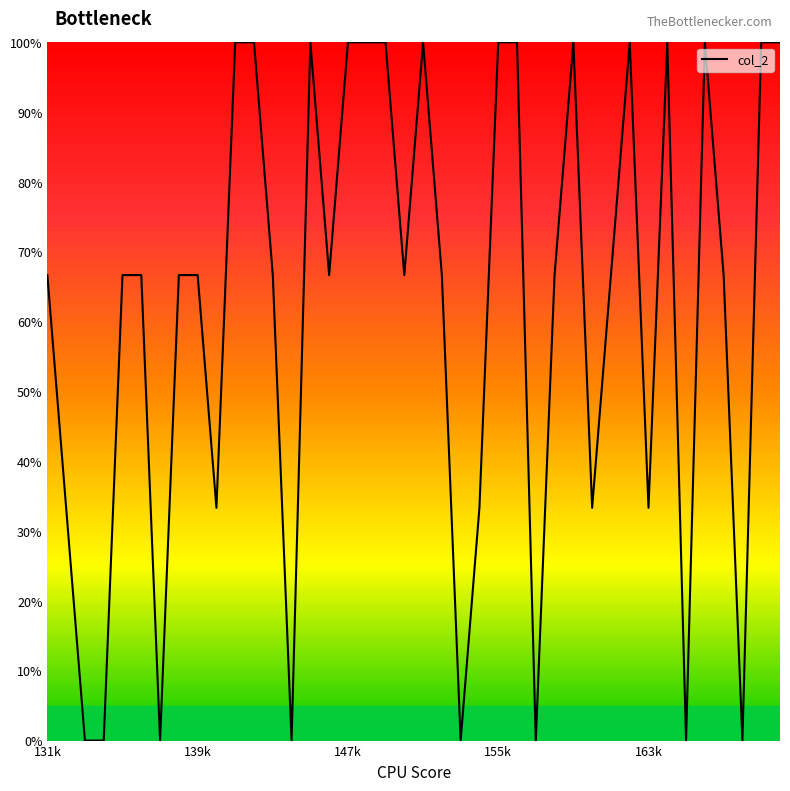

What is the greatest value displayed?

100.0